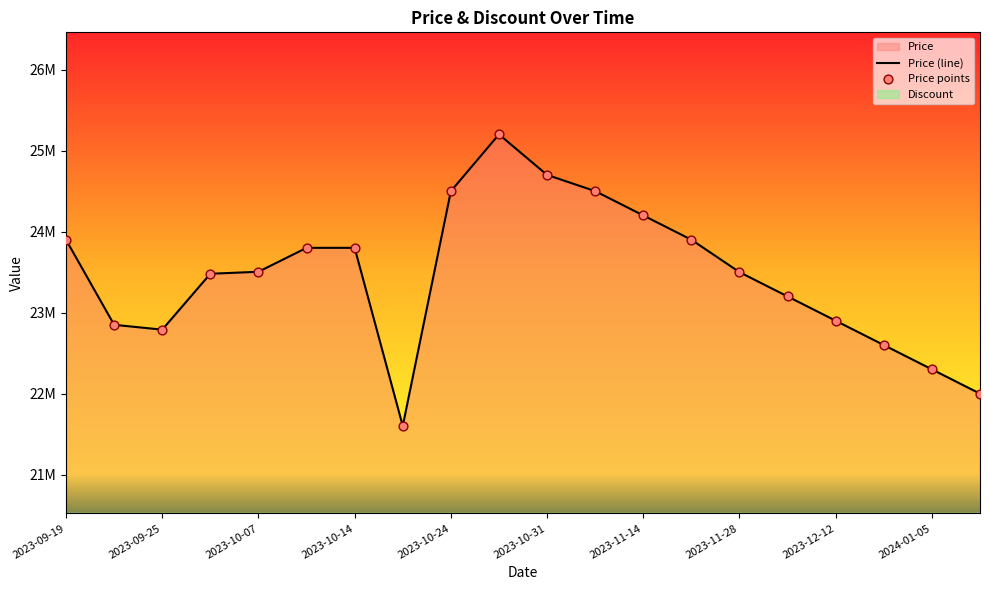

What is the ratio of the value at 2023-11-21 to the value at 2023-12-05?

1.0